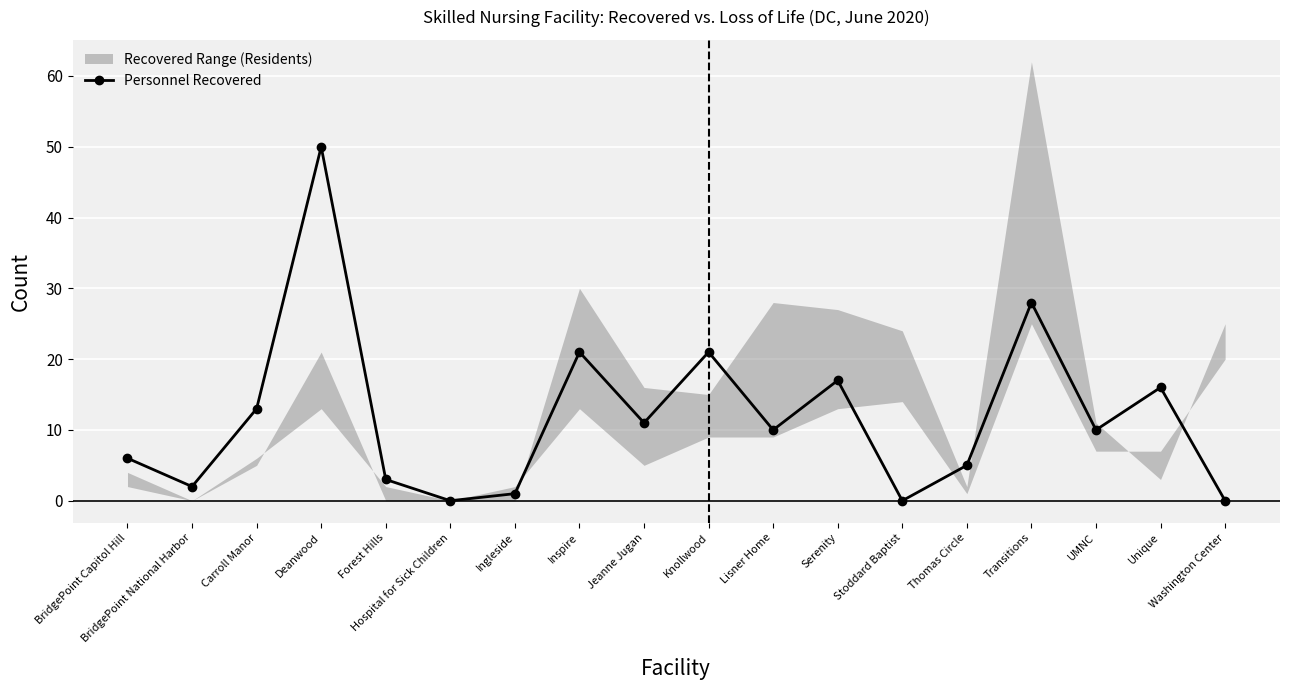

Reading left to right, list all the values displayed in this chart.

BridgePoint Capitol Hill=6	BridgePoint National Harbor=2	Carroll Manor=13	Deanwood=50	Forest Hills=3	Hospital for Sick Children=0	Ingleside=1	Inspire=21	Jeanne Jugan=11	Knollwood=21	Lisner Home=10	Serenity=17	Stoddard Baptist=0	Thomas Circle=5	Transitions=28	UMNC=10	Unique=16	Washington Center=0